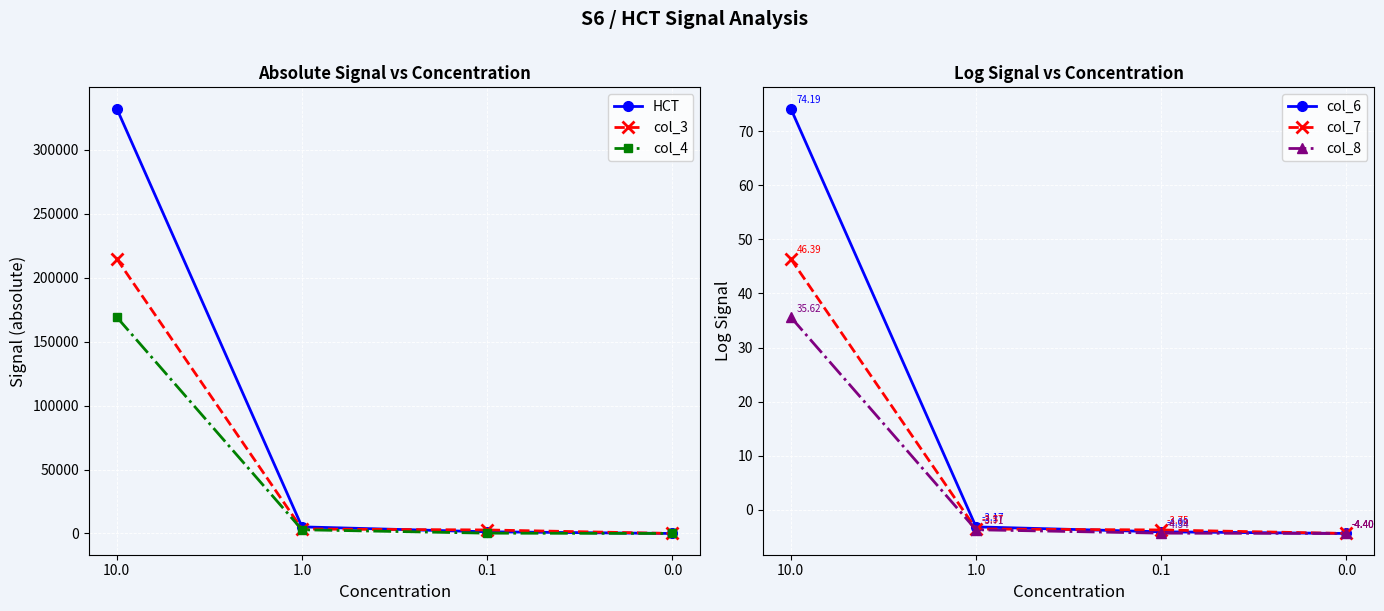

Is the value of HCT at 10.0 greater than the value of col_8 at 1.0?

Yes